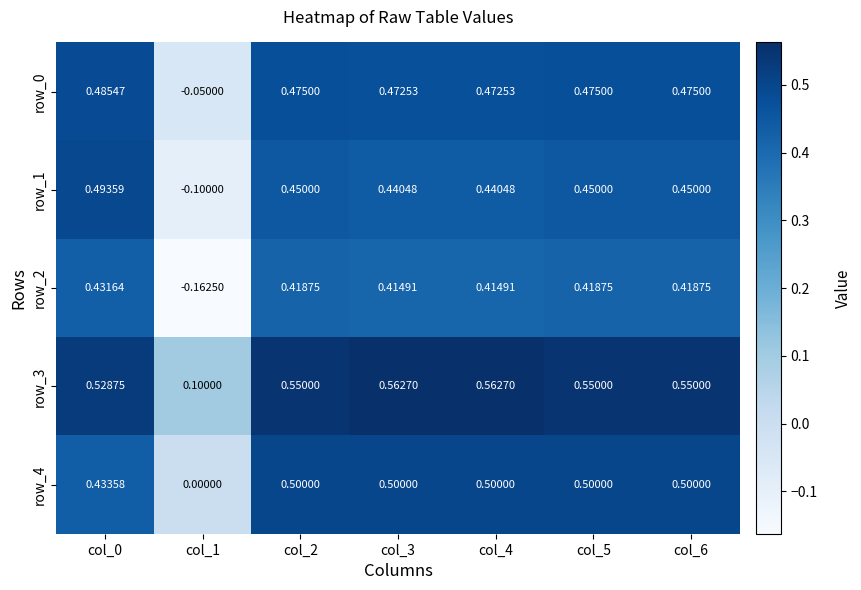

Is the value of row_2 at col_4 greater than the value of row_0 at col_1?

Yes